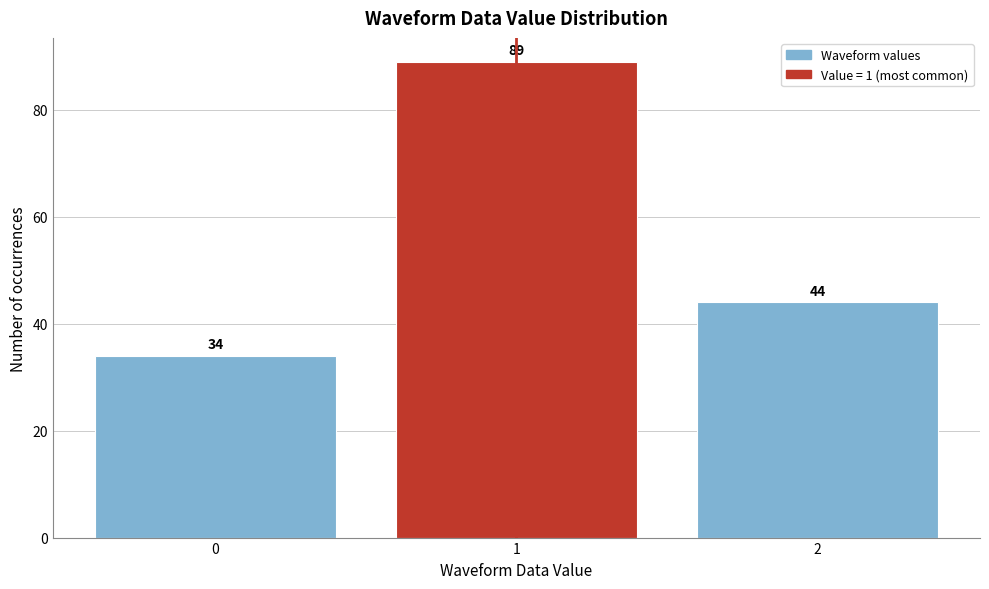

Reading right to left, extract all data points from this chart.

44	89	34